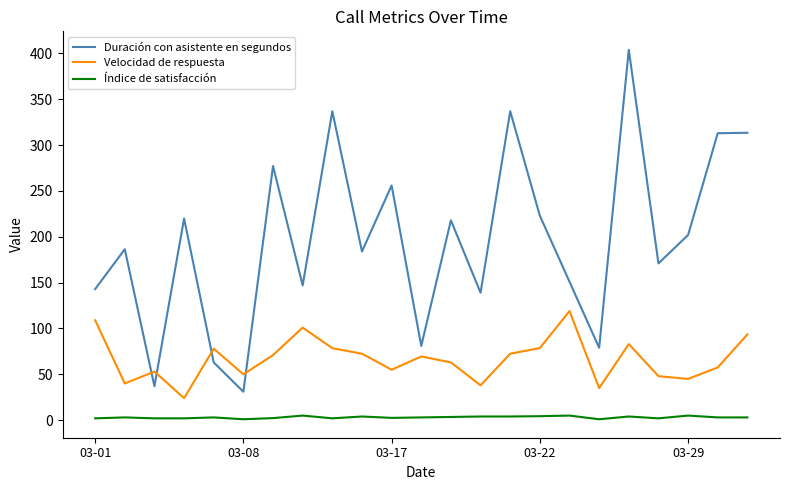

At how many categories does at least one series exceed 295?

5